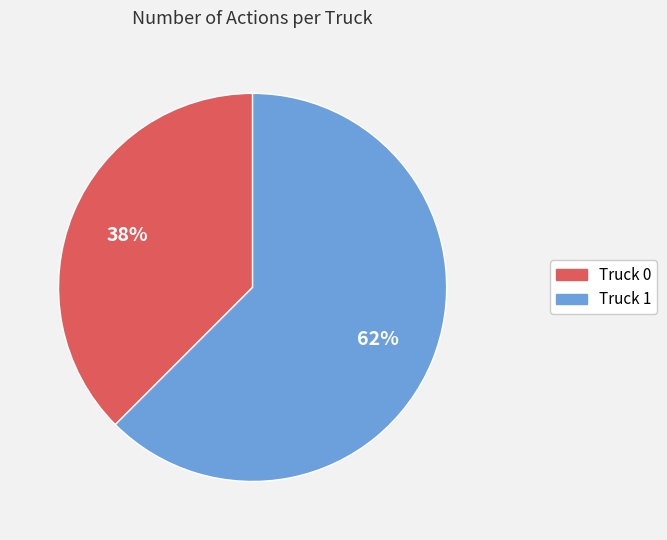

Count the number of slices in the pie.

2